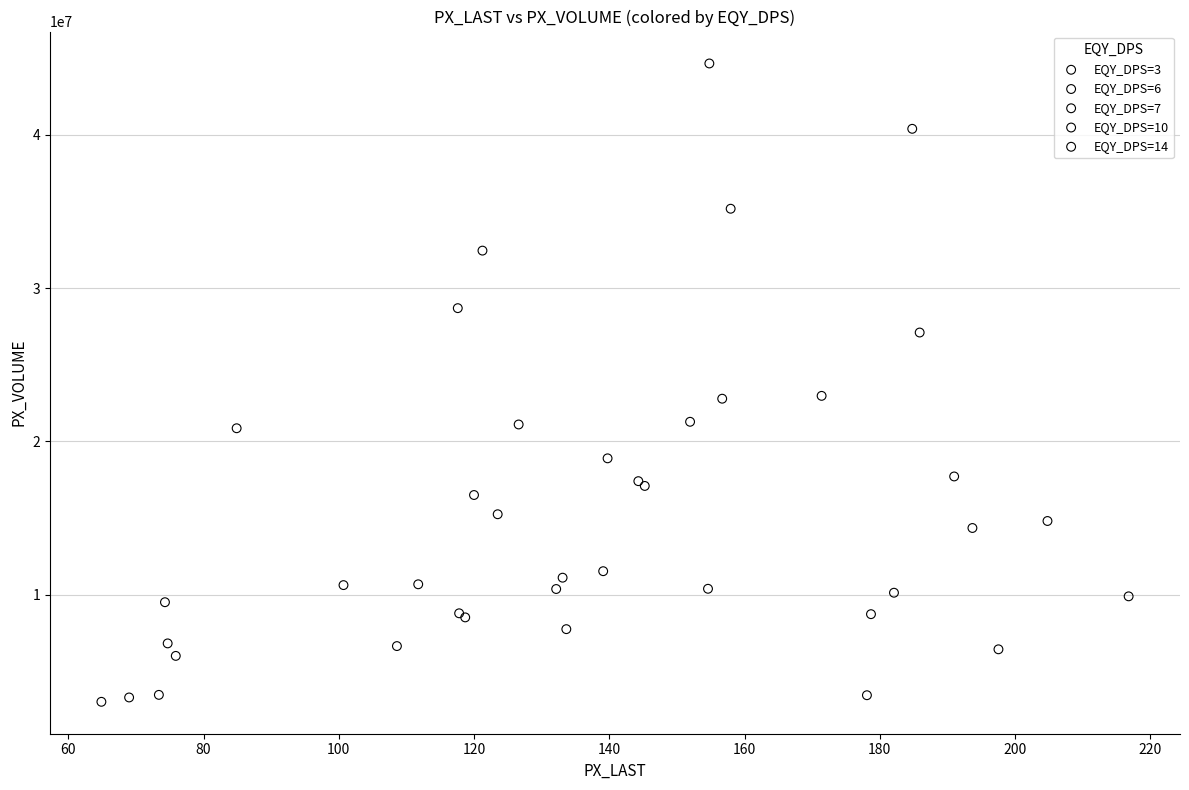

What are all the series names shown in the legend?

EQY_DPS=3, EQY_DPS=6, EQY_DPS=7, EQY_DPS=10, EQY_DPS=14